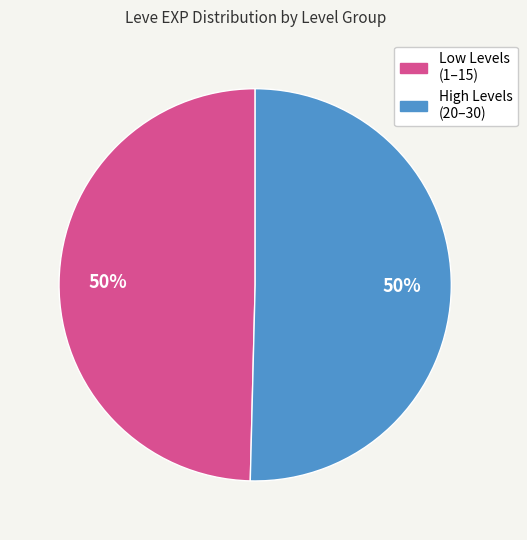

To the nearest percent, what is the average slice percentage?

50%